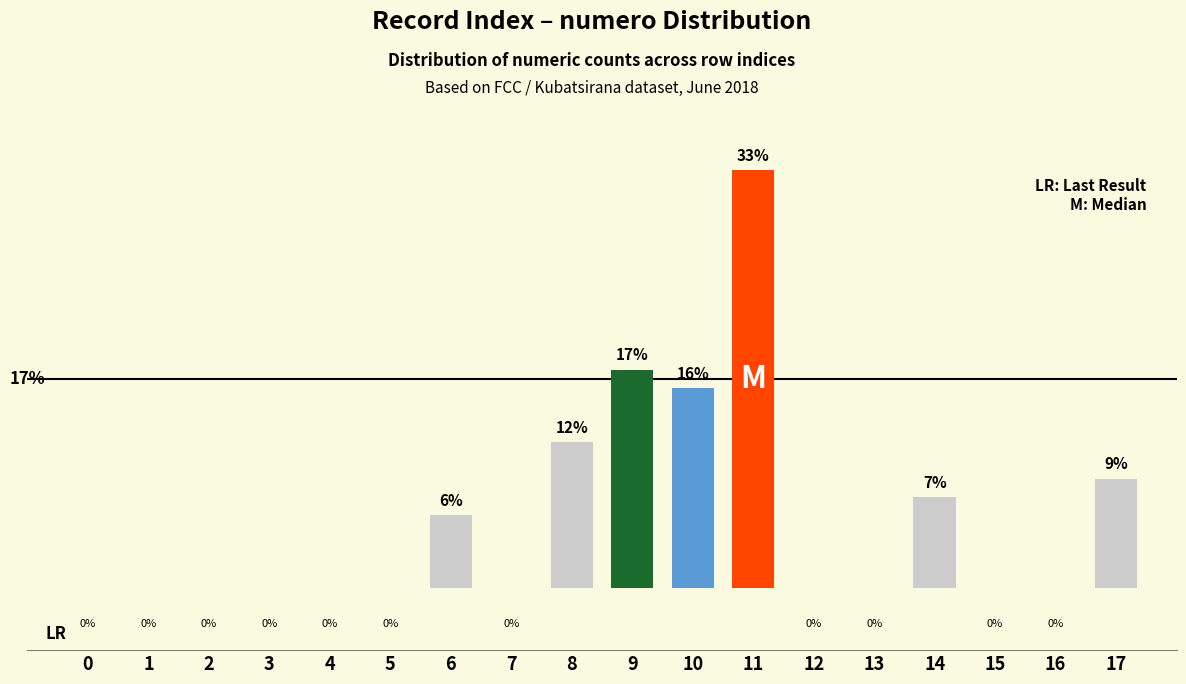

Which has a higher value, 17 or 12?

17